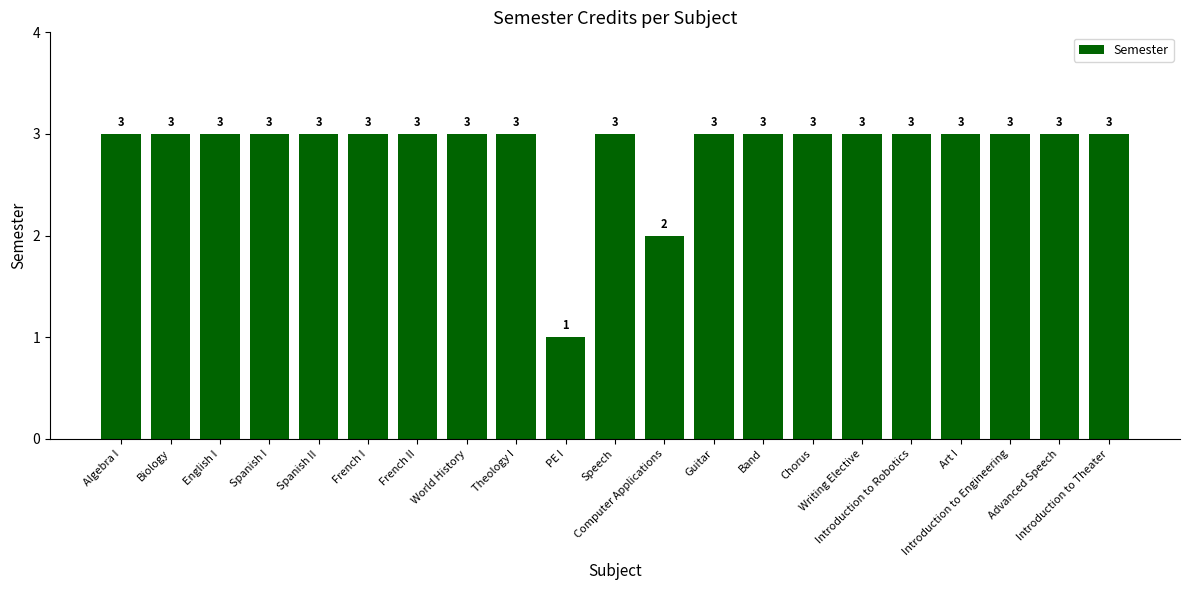

Reading right to left, extract all data points from this chart.

3	3	3	3	3	3	3	3	3	2	3	1	3	3	3	3	3	3	3	3	3